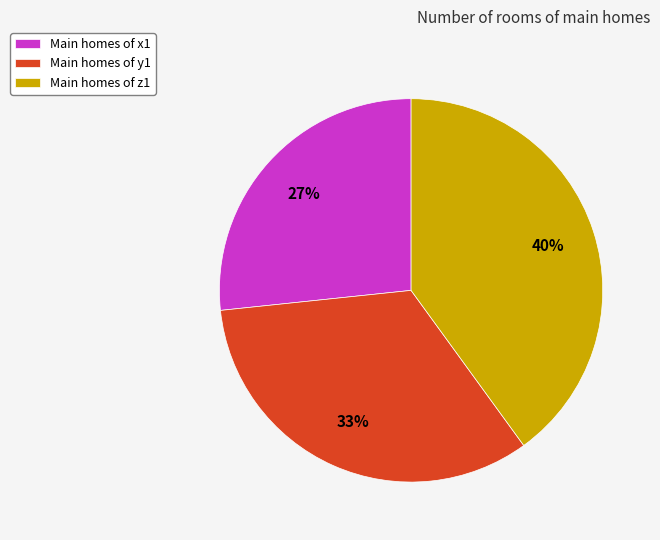

Which category has the biggest portion of the pie?

Main homes of z1